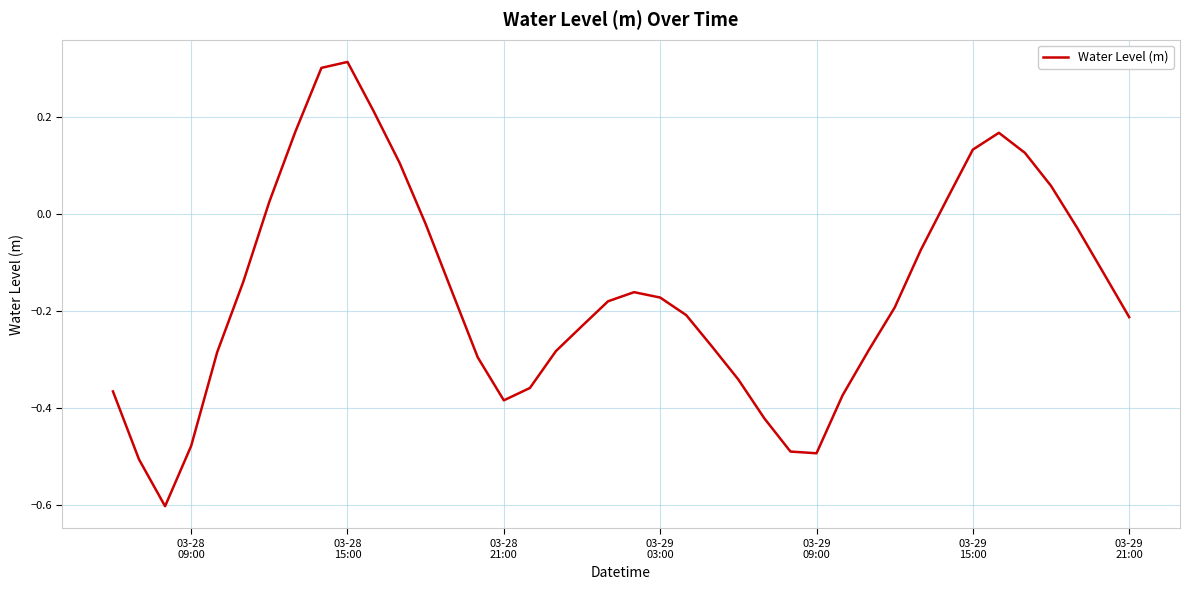

What is the difference between the maximum and minimum values?

0.9